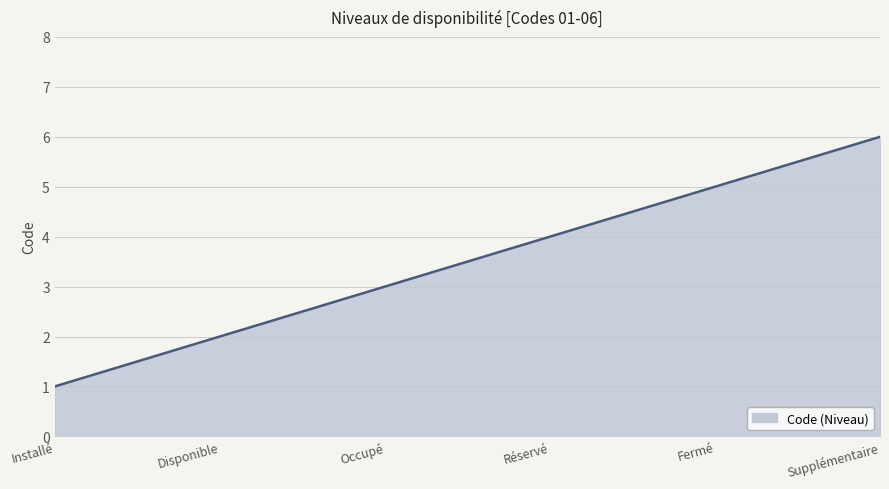

How many distinct data groups are displayed?

1